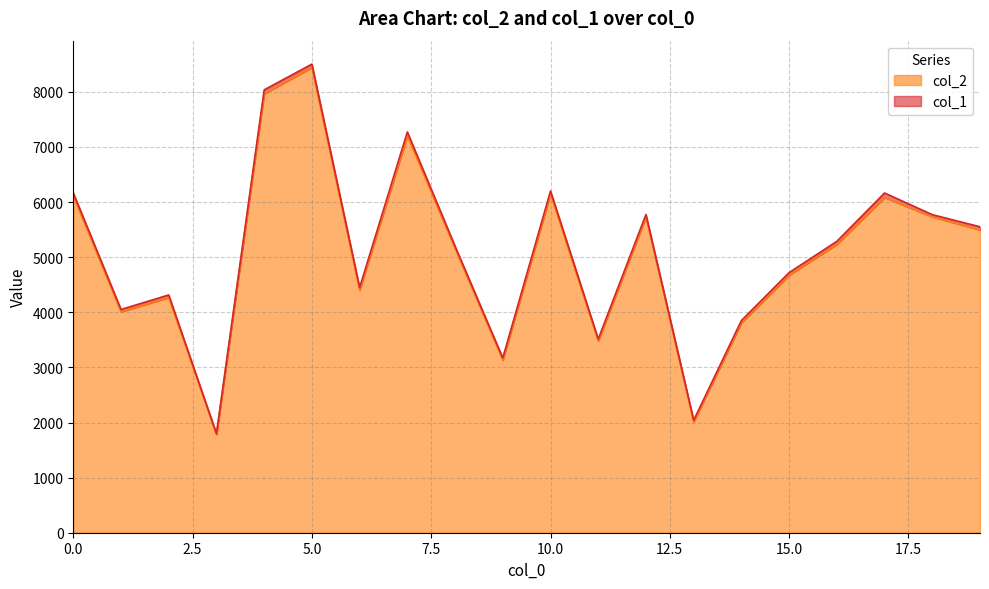

Reading left to right, transcribe all the data shown in this chart.

6113	4011	4269	1786	7967	8445	4407	7205	5160	3133	6151	3482	5733	2014	3812	4675	5235	6085	5732	5496